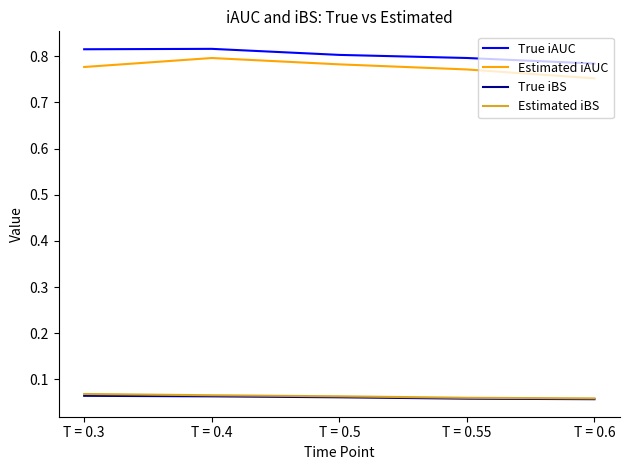

Is the value of Estimated iAUC at T = 0.3 greater than the value of True iAUC at T = 0.5?

No